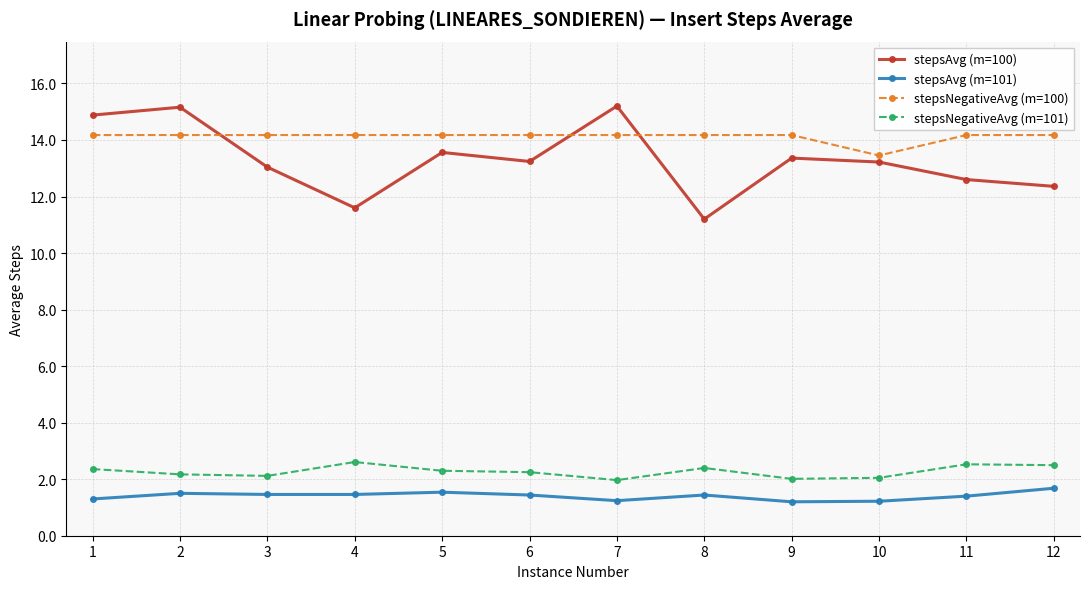

After their last crossing, which series has the higher values: stepsAvg (m=100) or stepsNegativeAvg (m=100)?

stepsNegativeAvg (m=100)